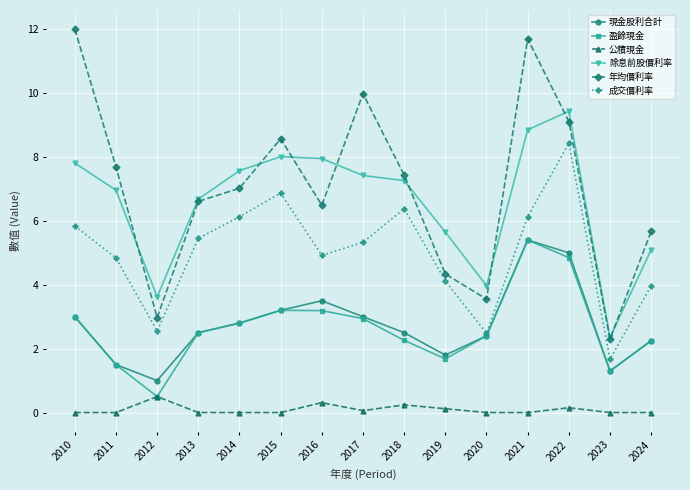

True or false: 除息前股價利率 has more than 0 interior local peaks.

True